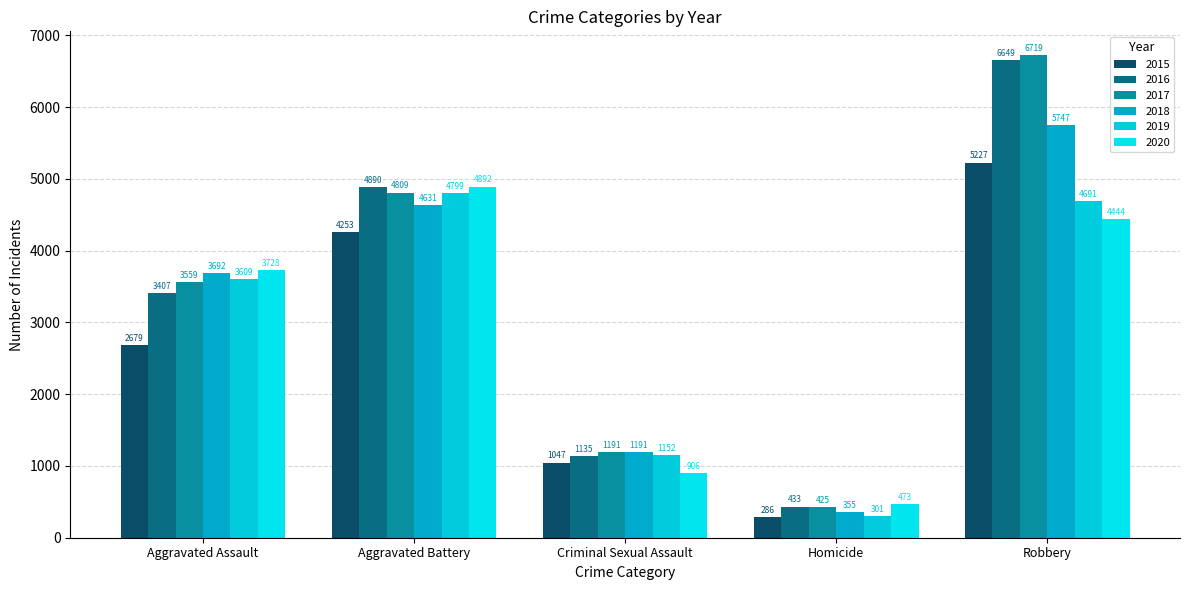

What is the sum of the 2017 values at Aggravated Assault and Robbery?

10278